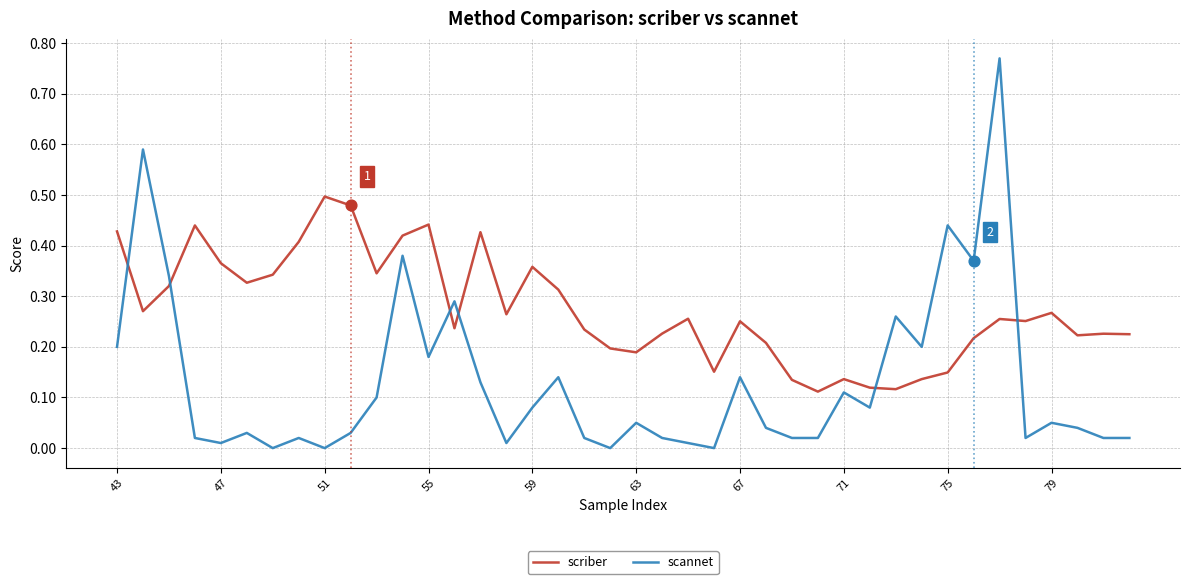

At how many categories does at least one series exceed 0?

40